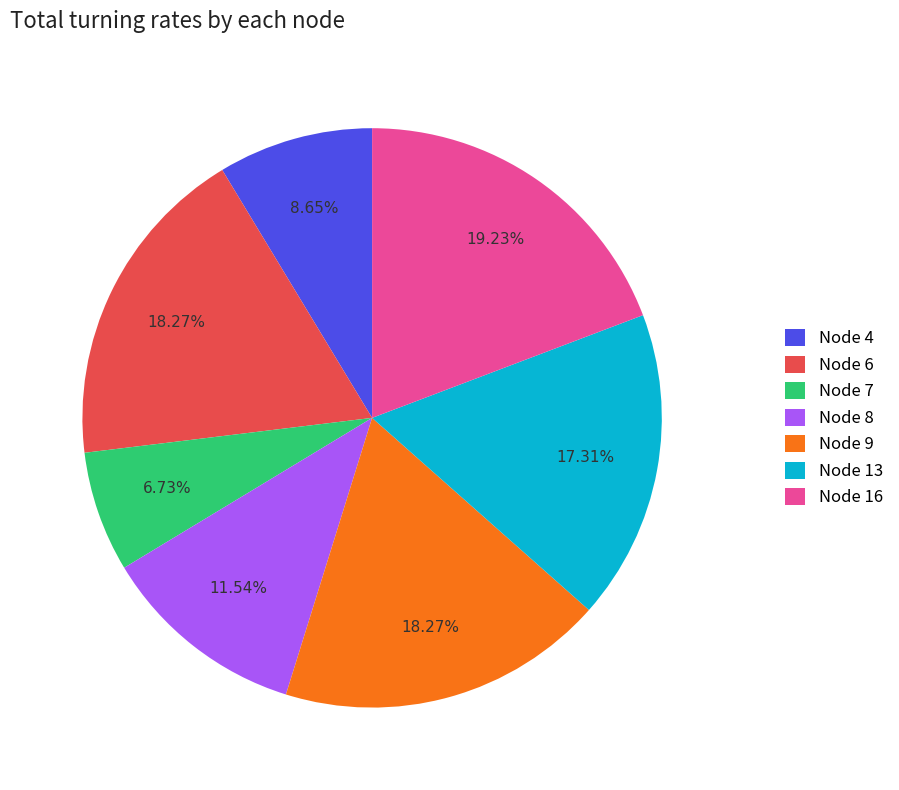

Which has a higher value, Node 4 or Node 8?

Node 8